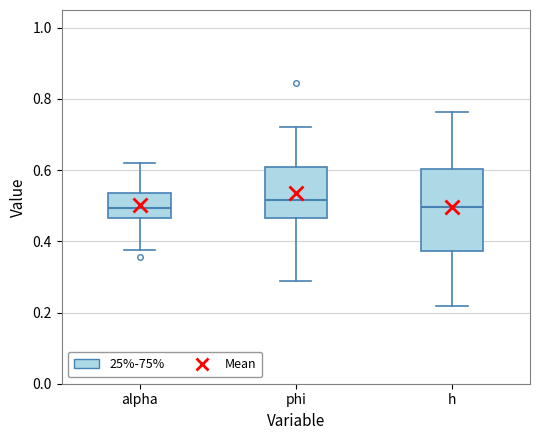

Reading left to right, transcribe this box plot: for each box, give where its median line is, the range the box spans, and where its two whiskers end, as read against the y-axis. The values are not printed on the chart, so give them approximately, as read against the axis.

alpha: median 0.50, box 0.46 to 0.54, whiskers 0.38 to 0.62
phi: median 0.52, box 0.46 to 0.60, whiskers 0.28 to 0.72
h: median 0.50, box 0.38 to 0.60, whiskers 0.22 to 0.76